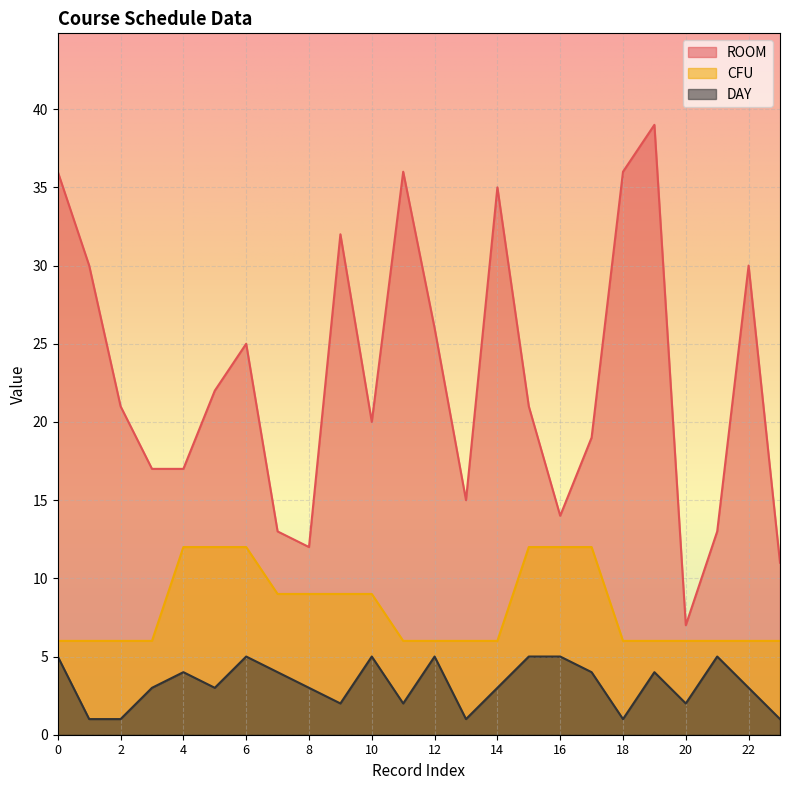

True or false: DAY has a value of 5 at 12.

True